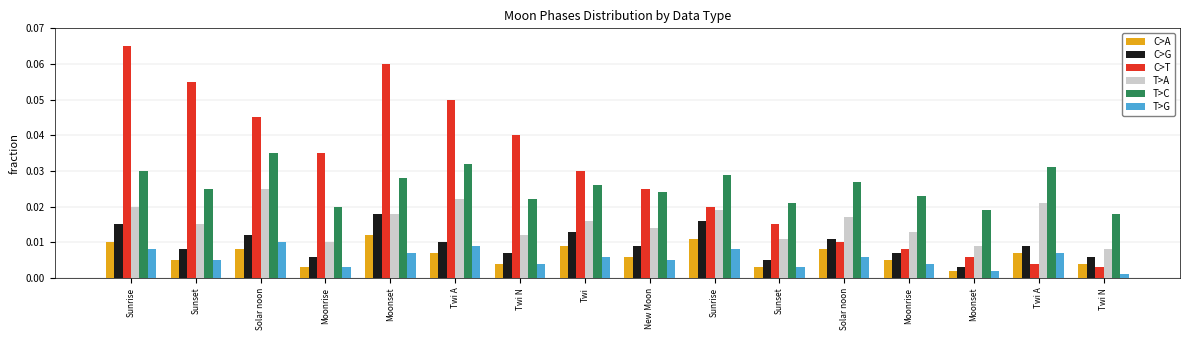

Count the number of categories in the chart.

16